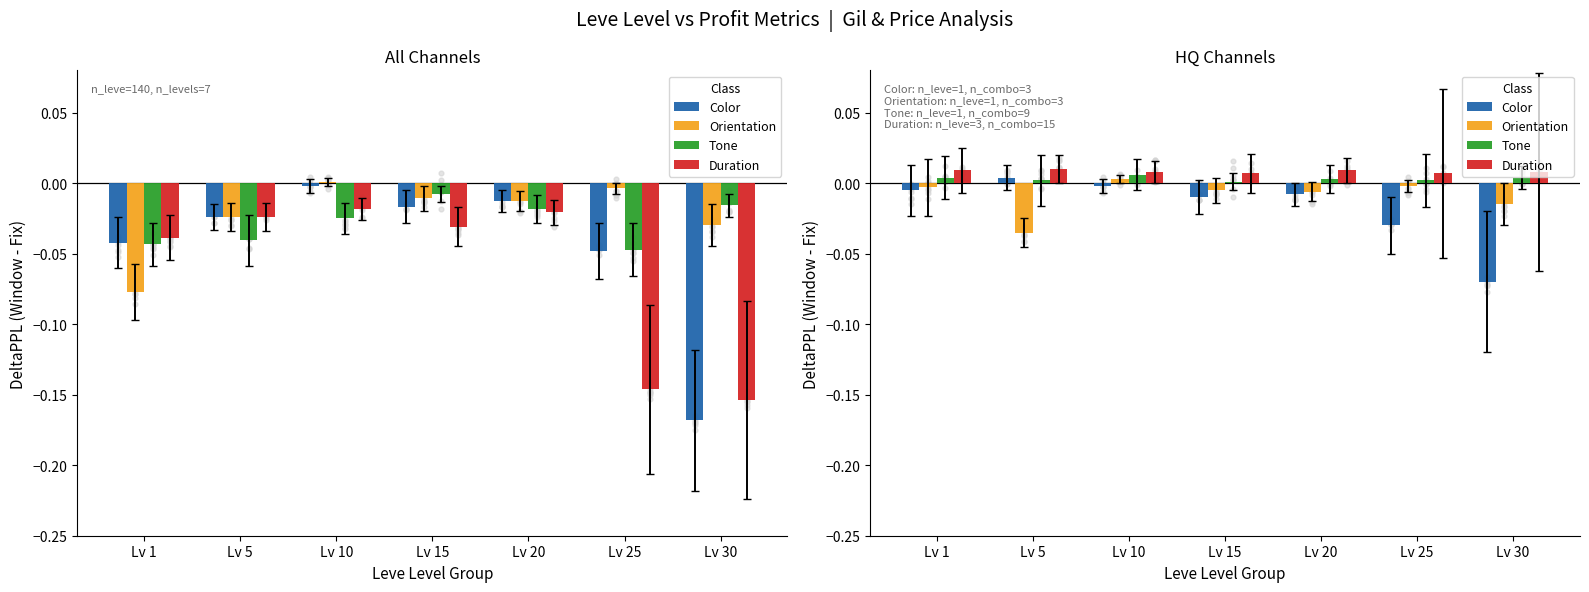

At how many categories does at least one series exceed 0?

7